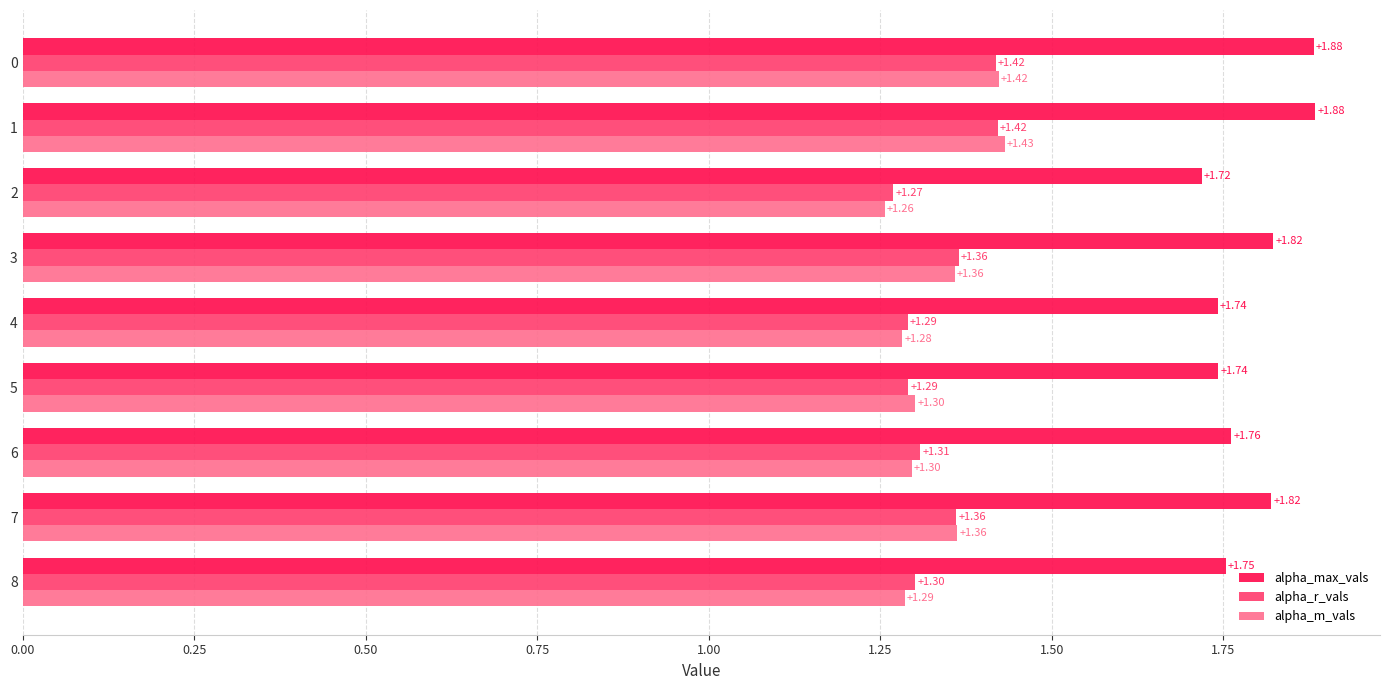

Which series has the largest total across all categories?

alpha_max_vals